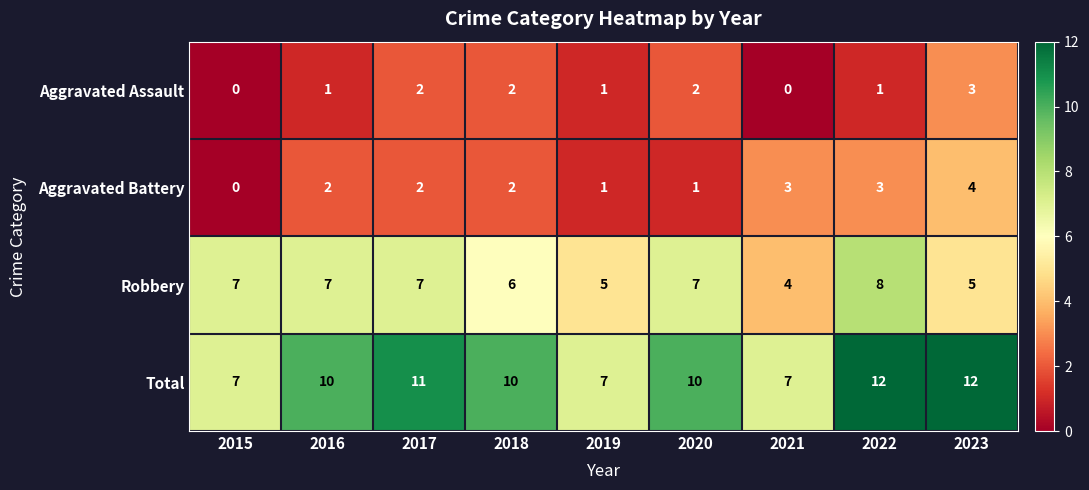

What is the minimum value for Total?

7